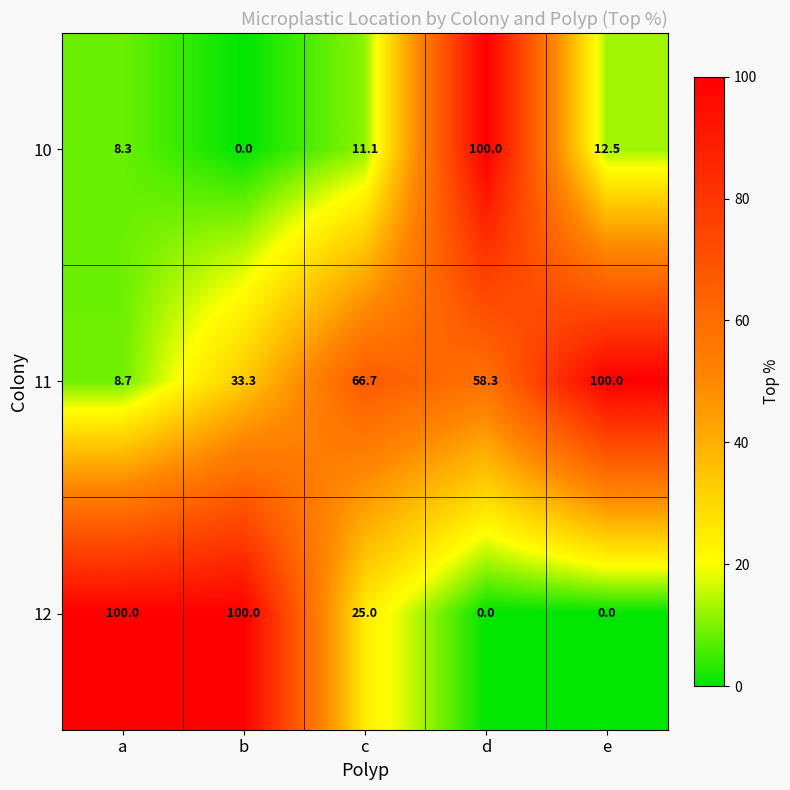

Which series changed the most between d and e?

10